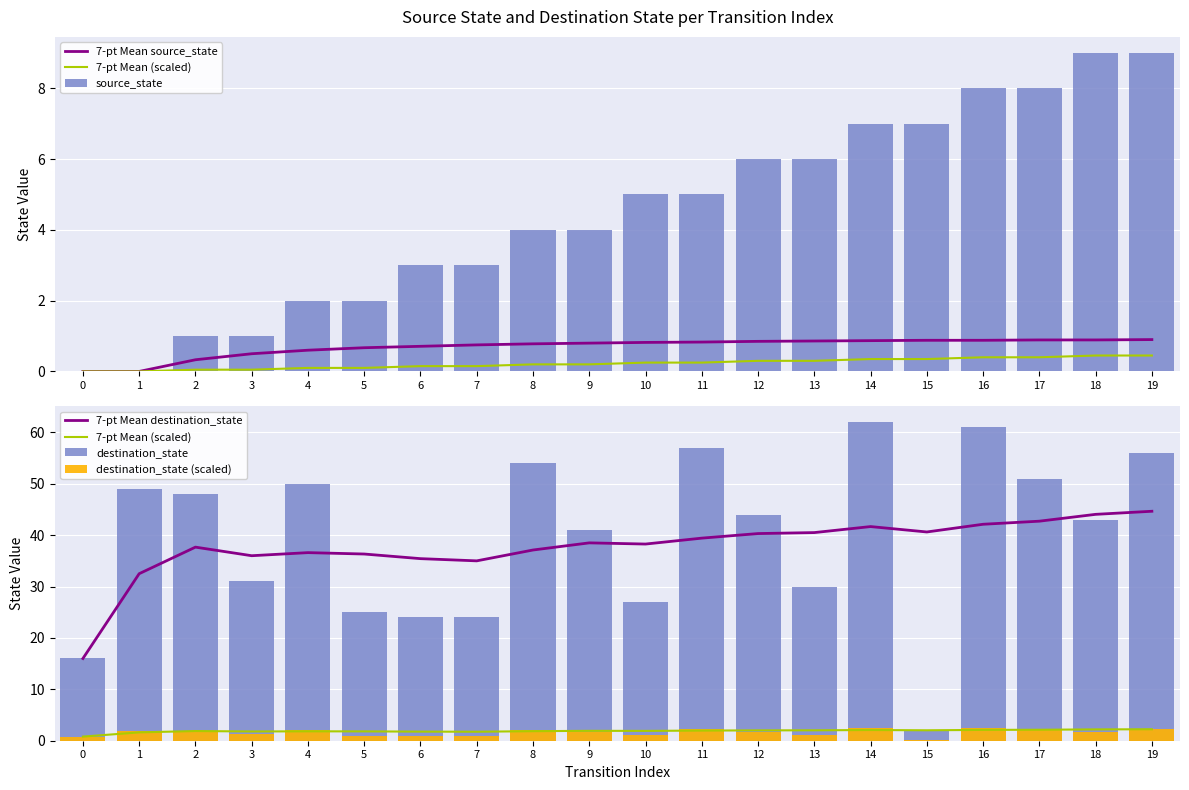

True or false: 7-pt Mean (scaled) has a value of 2.2 at 18.

True